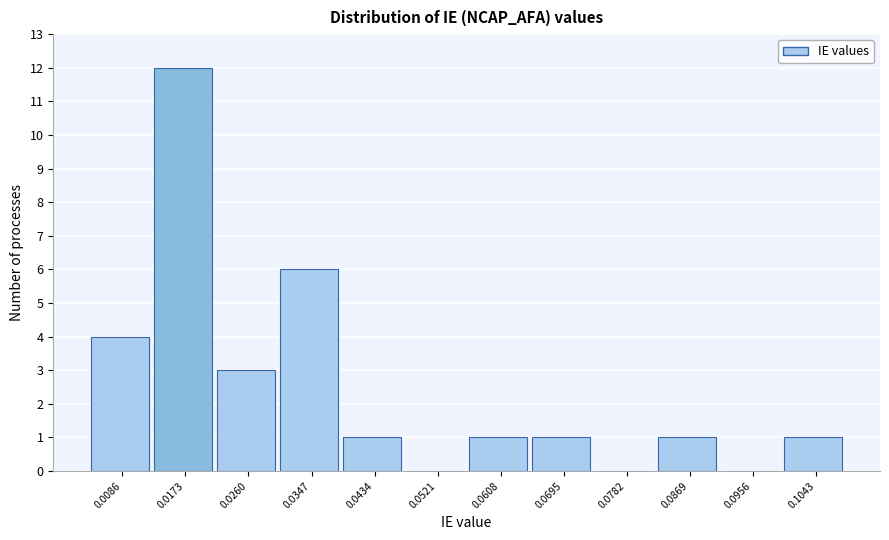

Reading right to left, transcribe all the data shown in this chart.

0.1043=1	0.0956=0	0.0869=1	0.0782=0	0.0695=1	0.0608=1	0.0521=0	0.0434=1	0.0347=6	0.0260=3	0.0173=12	0.0086=4